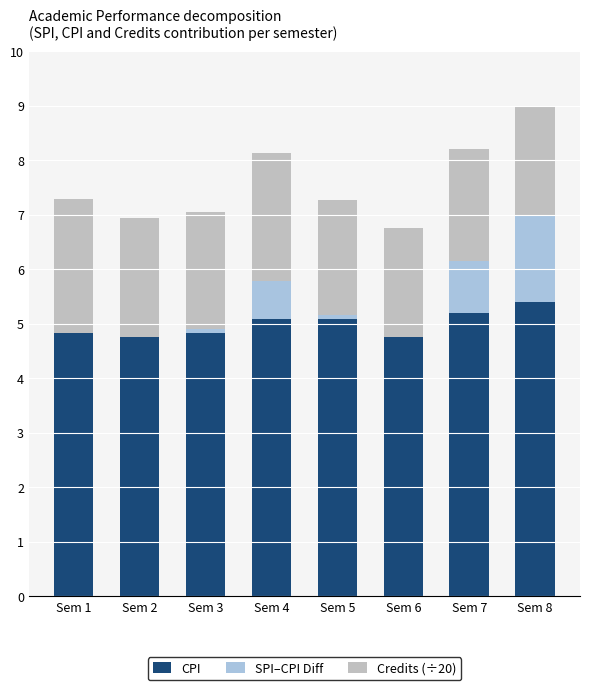

How many categories are shown in the chart?

8